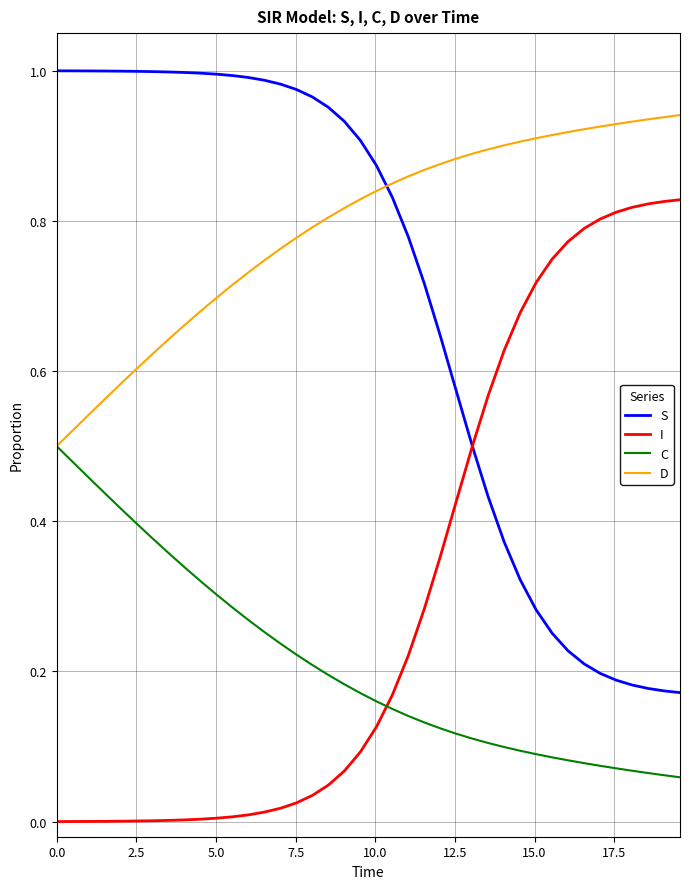

True or false: S and C intersect in this chart.

False